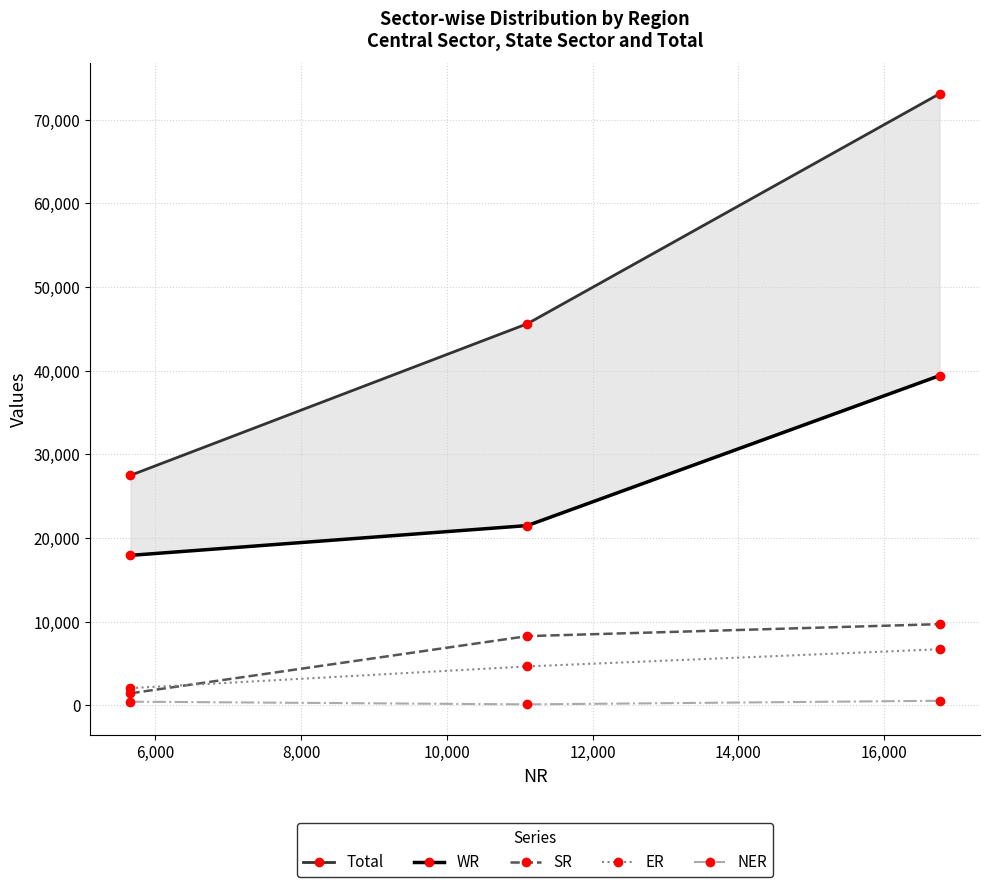

What is the difference between the second highest and minimum values in the Total series?

18129